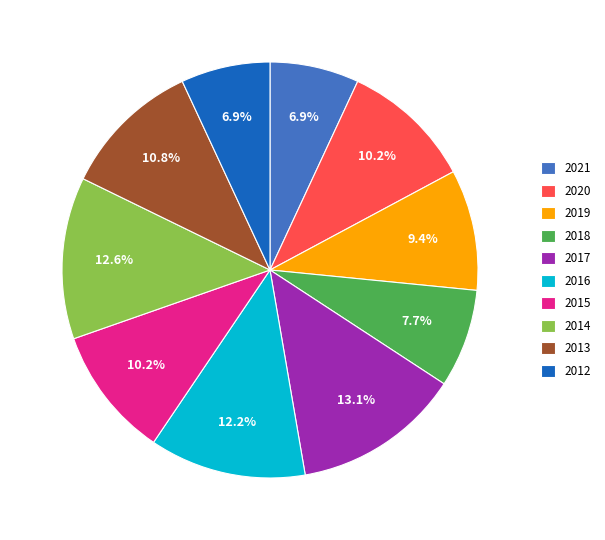

True or false: 2013 accounts for 20% of the total.

False